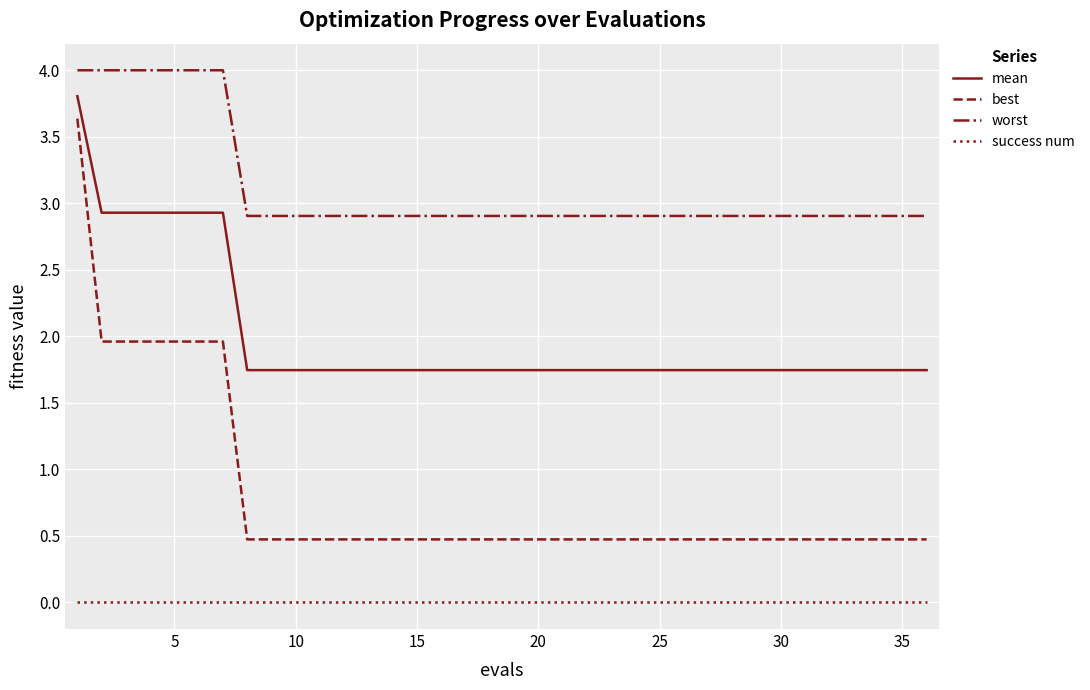

True or false: worst and mean cross at least once.

False